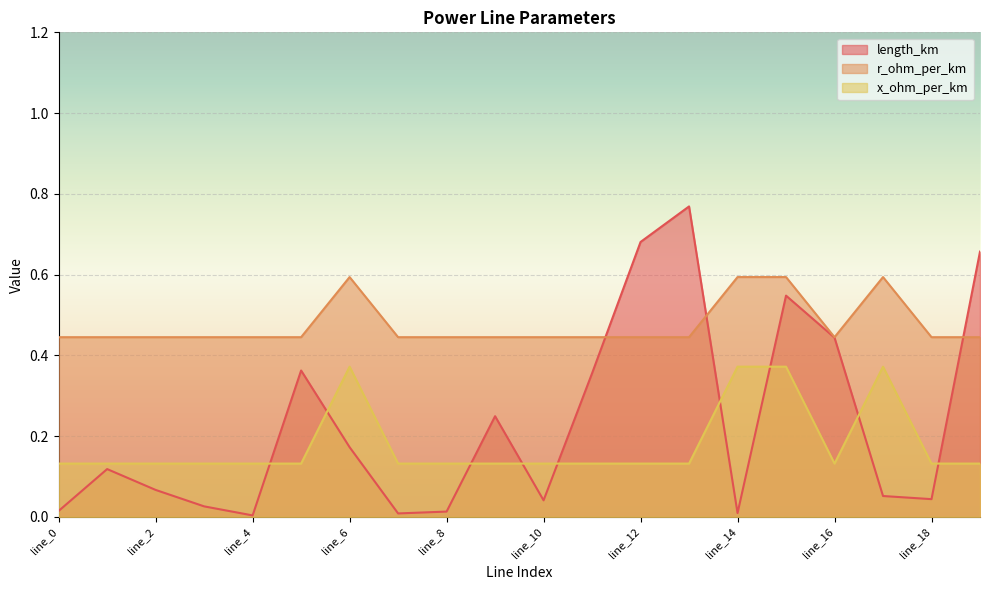

How many lines are shown in the chart?

3